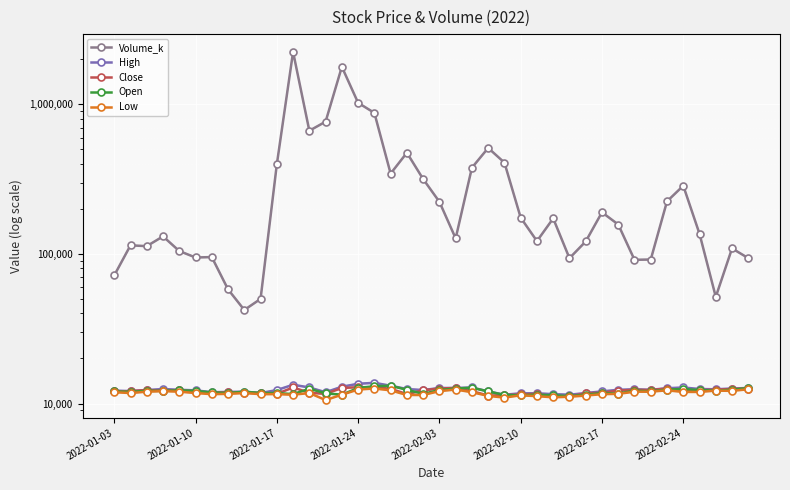

What is the sum of all Open values?

481900